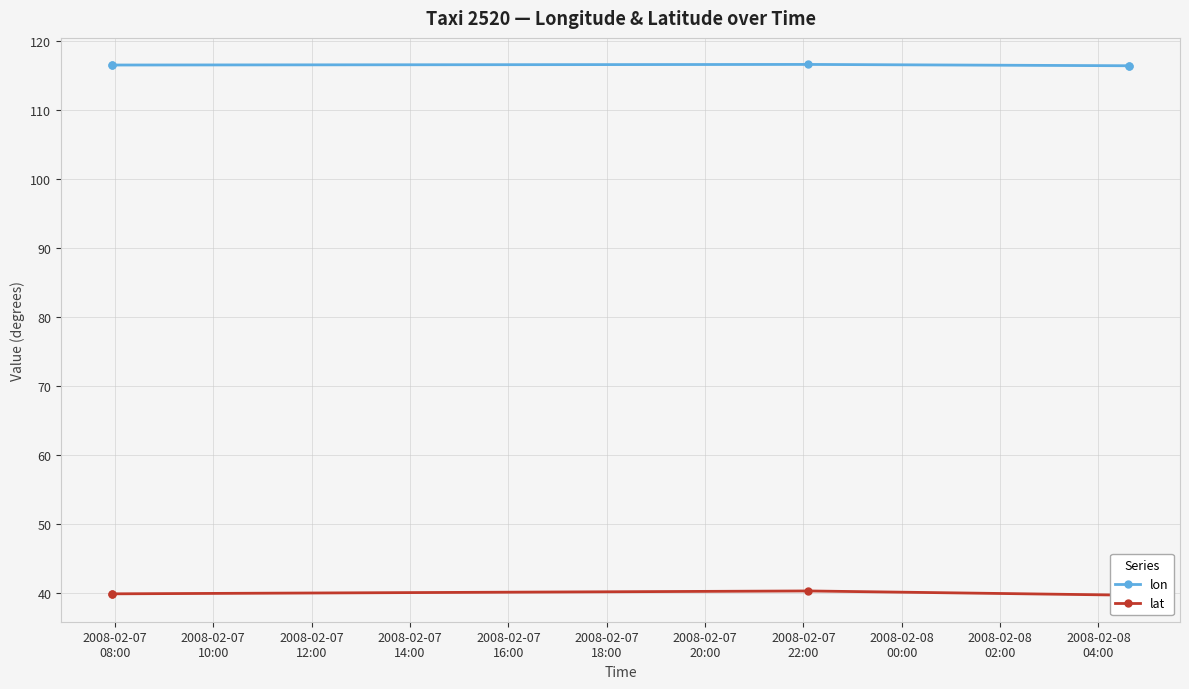

What position from the right is 2008-02-07
16:00?

1